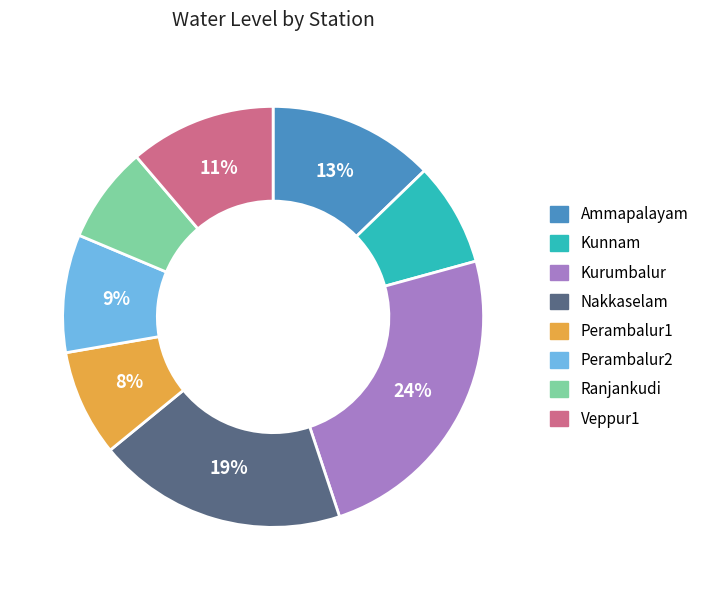

Is there a majority slice in this chart?

No